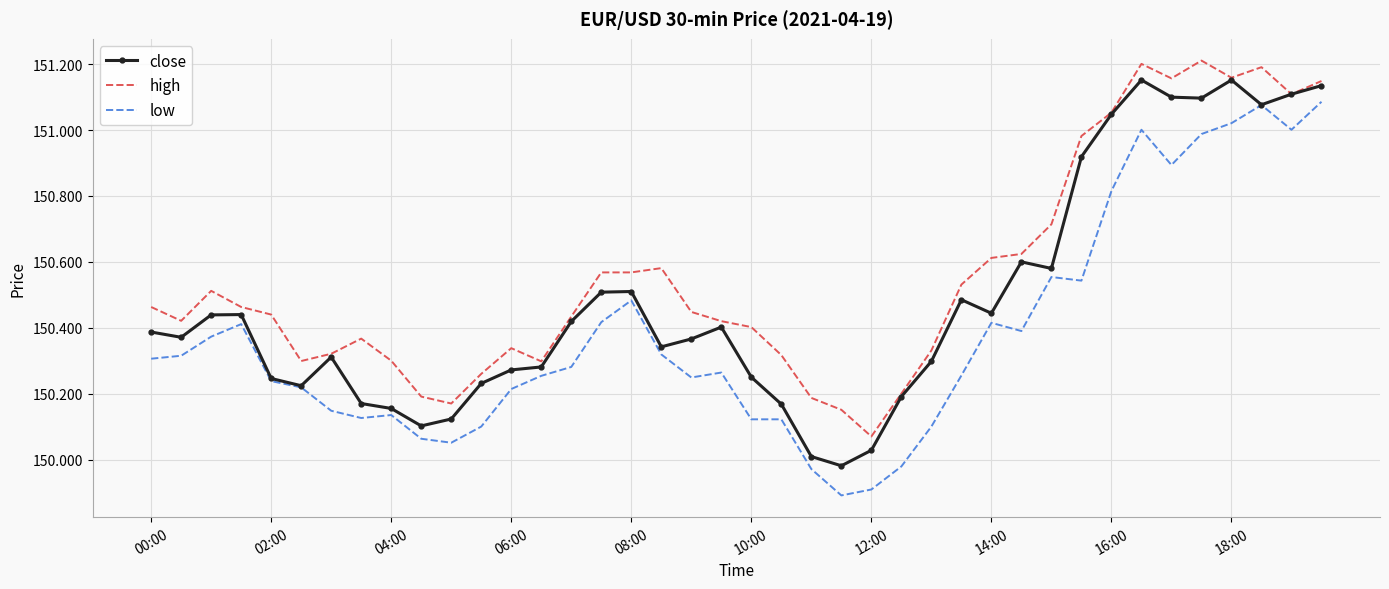

Which series has the largest total across all categories?

high